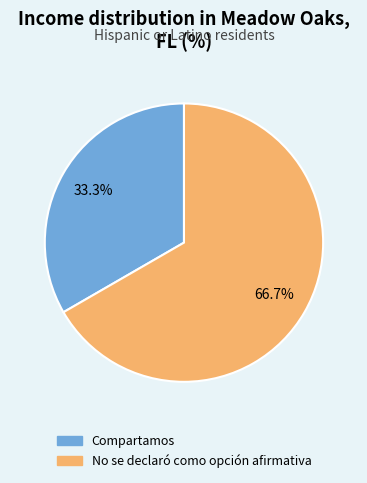

How much of the chart is everything except No se declaró como opción afirmativa?

33.3%